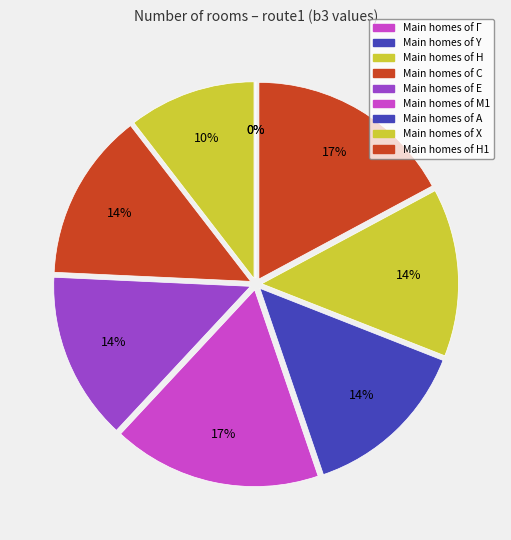

To the nearest percent, what is the combined percentage of H and X?

24%